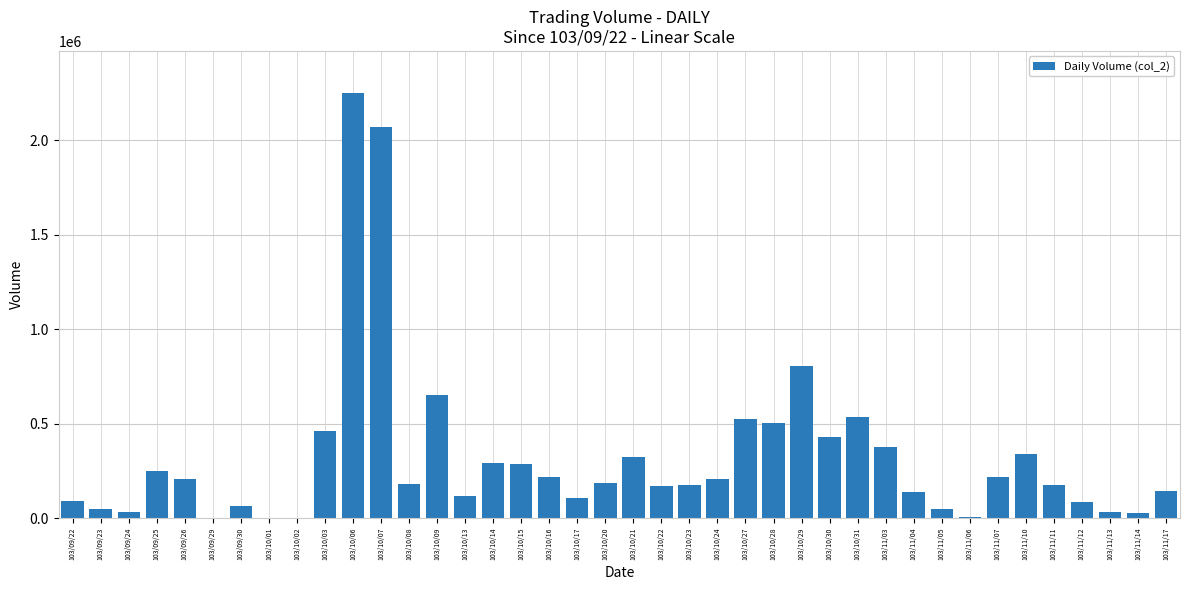

The value at 103/10/01 is 0. True or false?

True